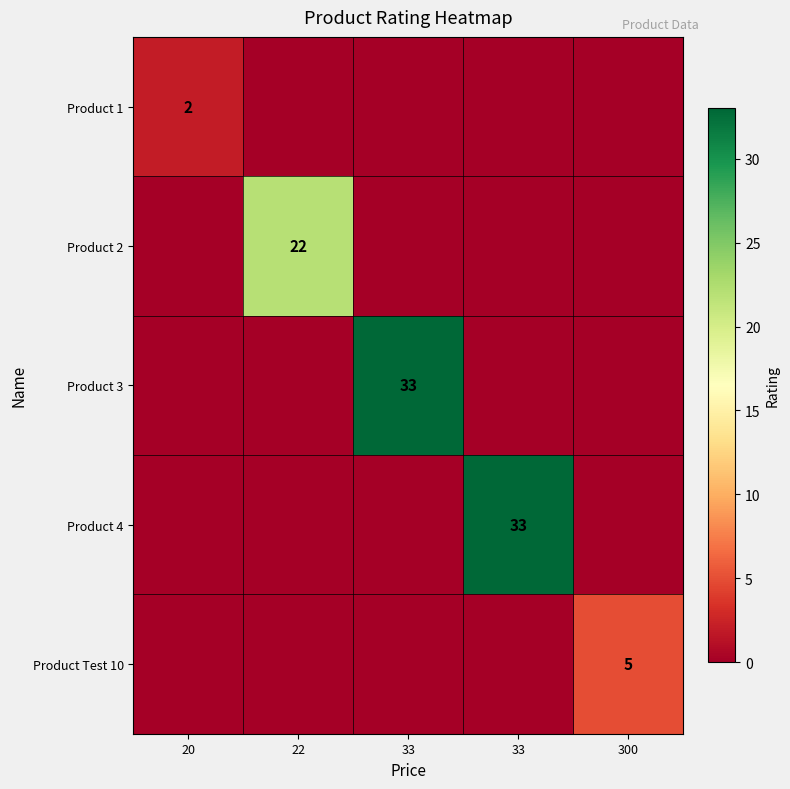

Rank the series at 300 from highest to lowest value.

Product Test 10, Product 1, Product 2, Product 3, Product 4